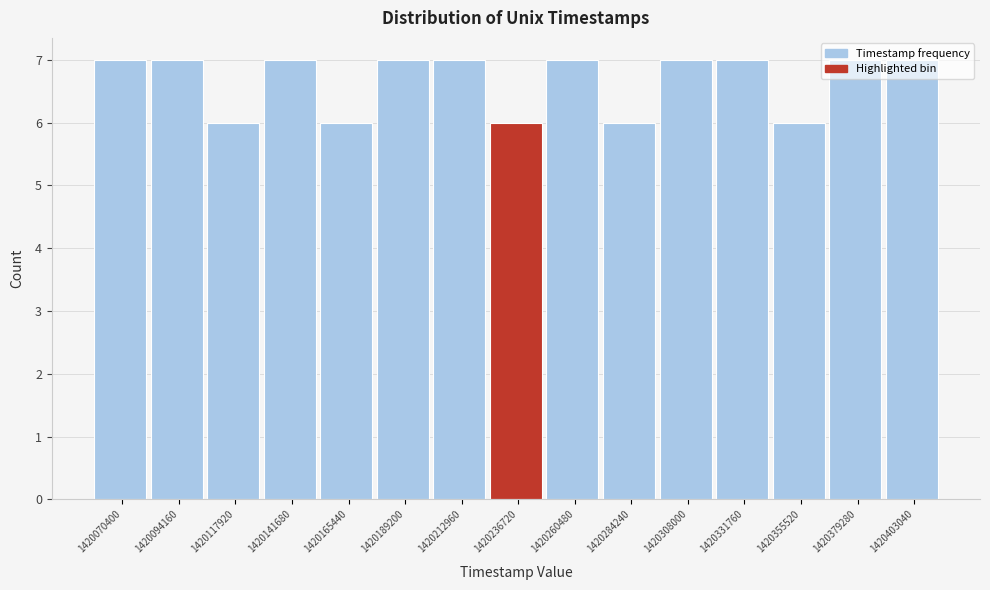

What is the average value?

7